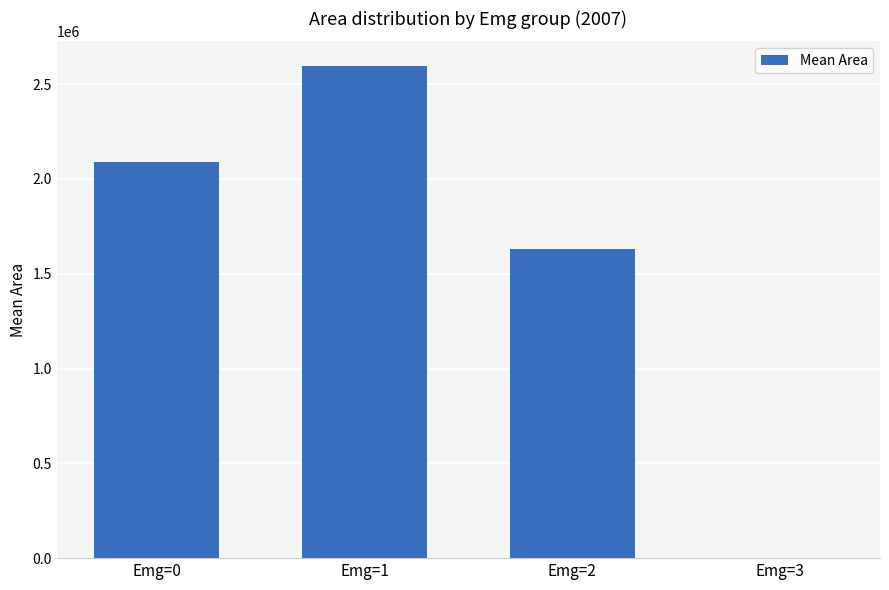

Where is the data nearest to the value 1298125?

Emg=2